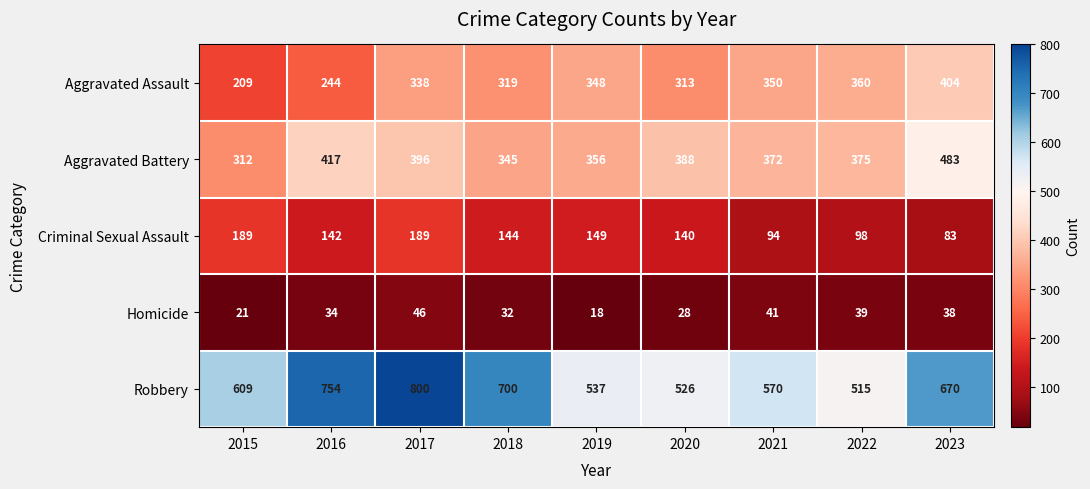

How many distinct data groups are displayed?

5